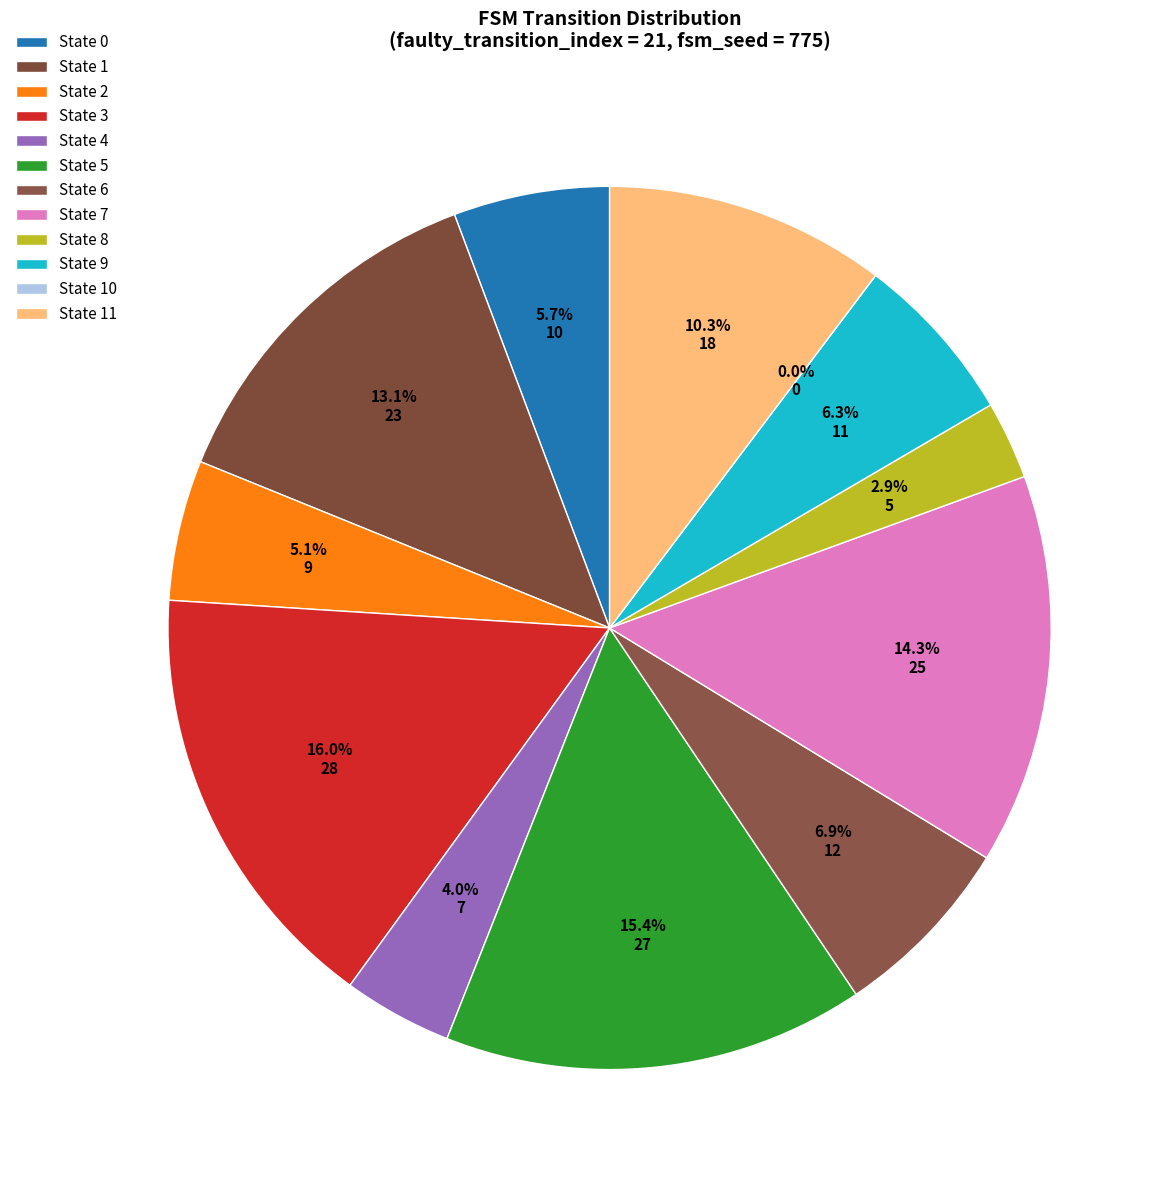

Count the number of slices in the pie.

12